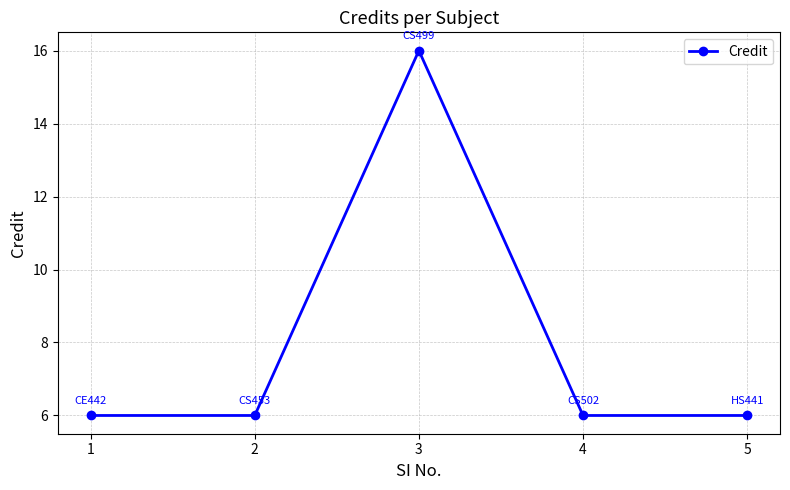

What is the difference between the maximum and minimum values?

10